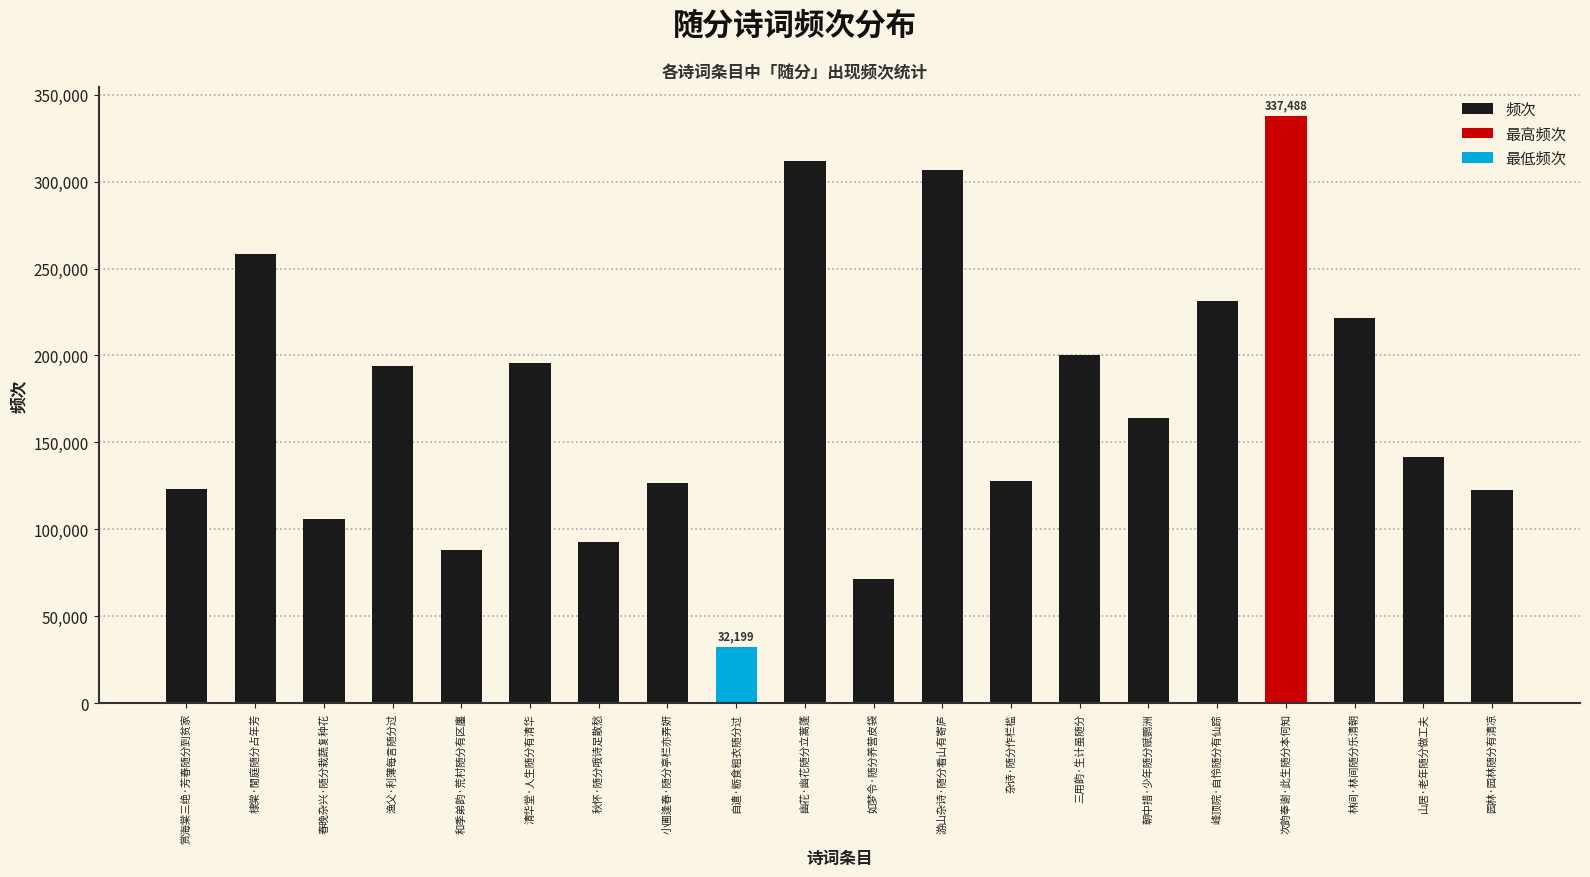

What is the minimum value for 频次?

71685